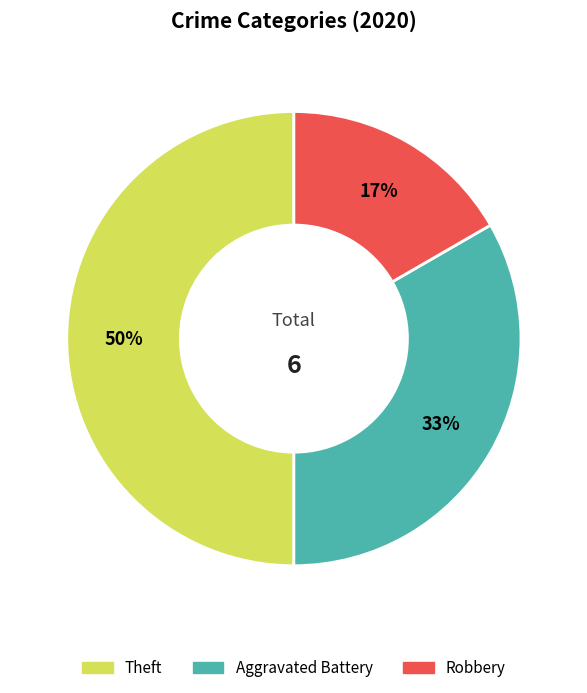

Which category has the biggest portion of the pie?

Theft